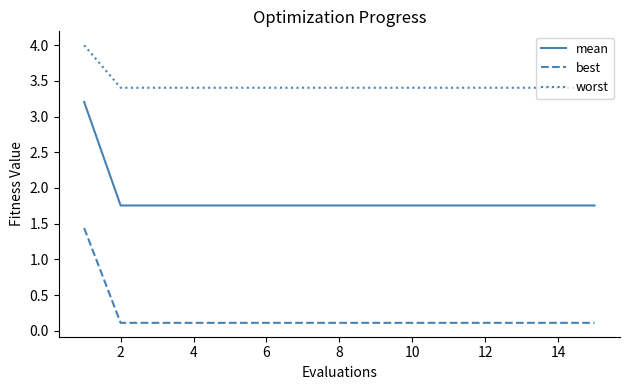

What are all the series names shown in the legend?

mean, best, worst